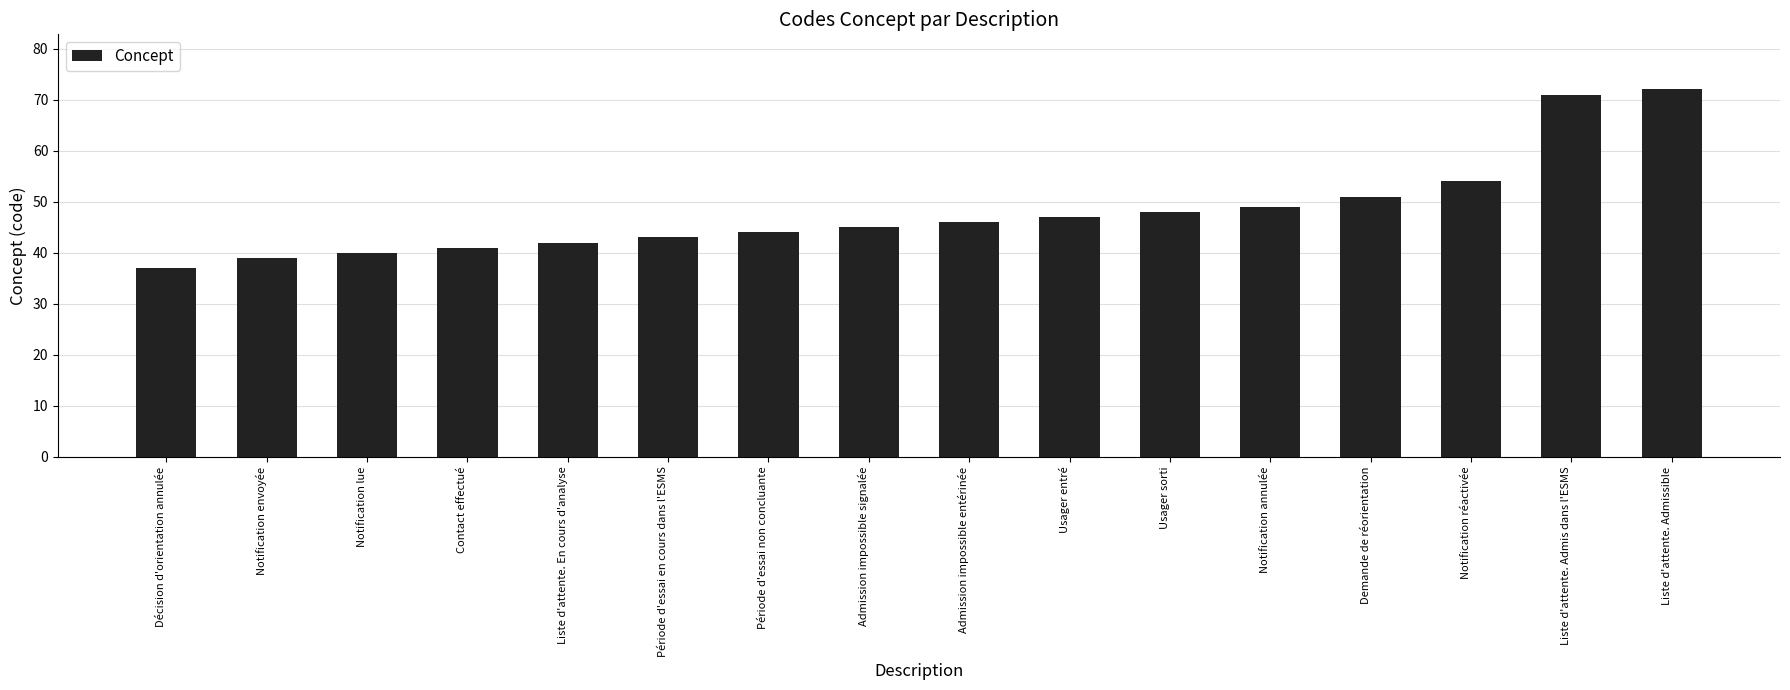

What is the minimum value shown in the chart?

37